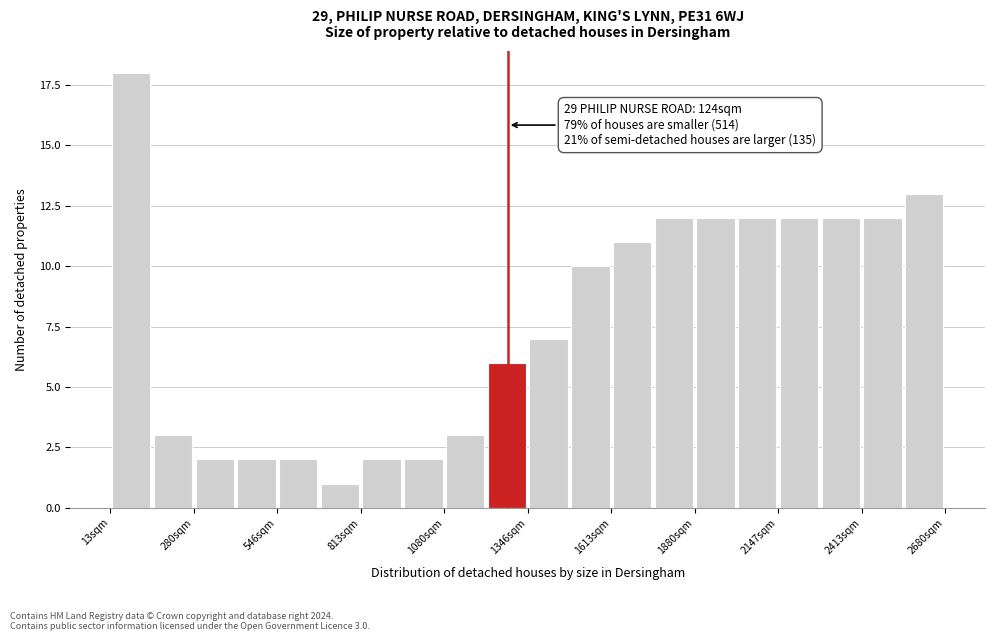

Read against the x-axis, roughly where is the centre of the tallest bar?

100